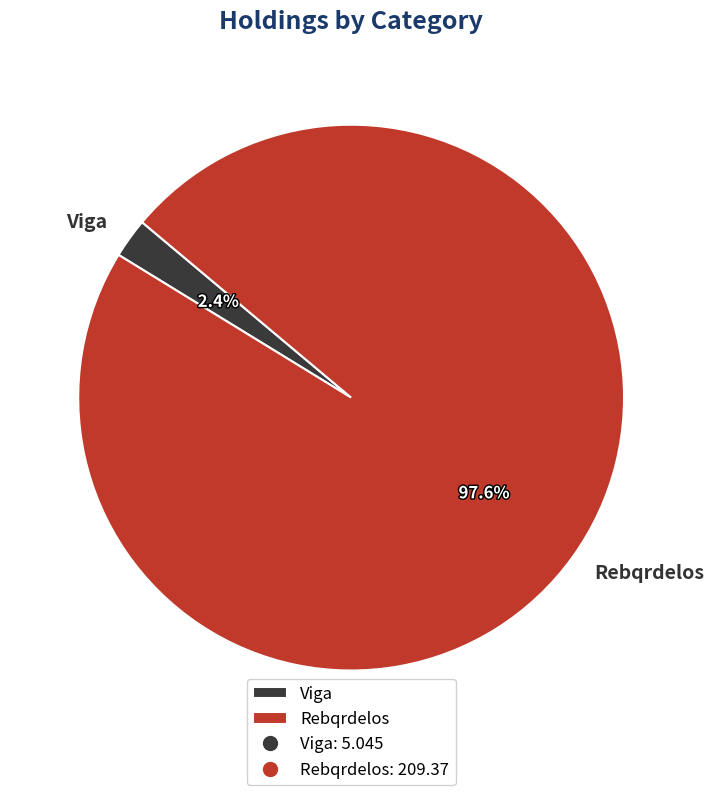

Rank the categories by value from lowest to highest.

Viga, Rebqrdelos